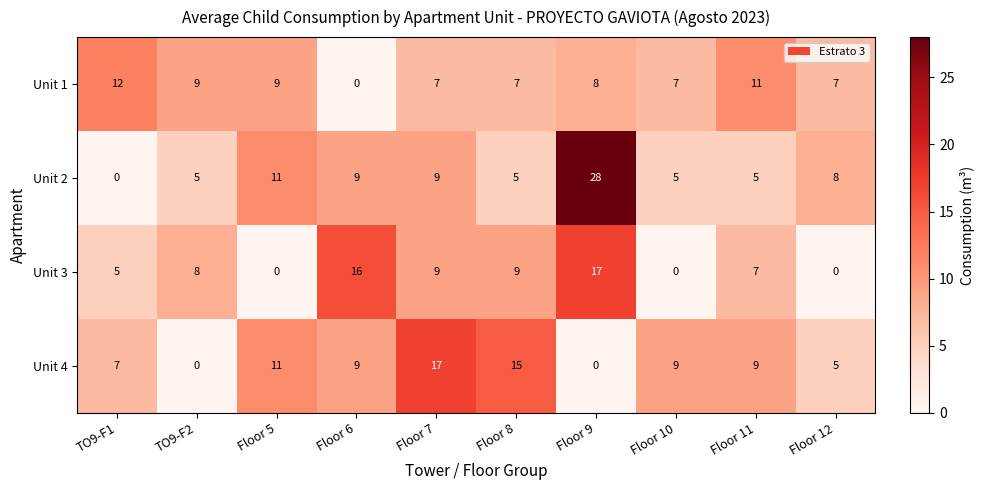

What is the sum of the Unit 2 values at Floor 6 and Floor 10?

14